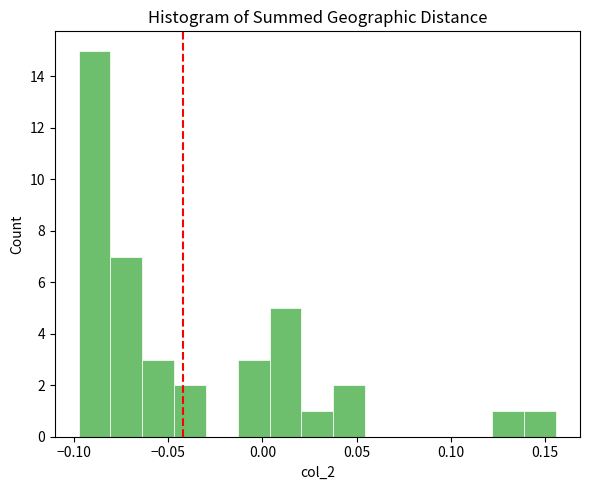

Read against the x-axis, roughly where is the centre of the tallest bar?

-0.090